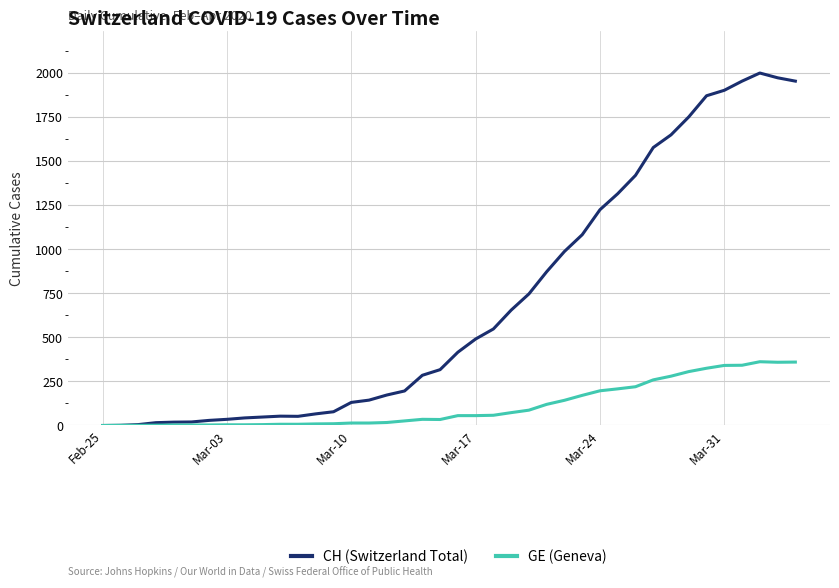

Which series has the largest total across all categories?

CH (Switzerland Total)